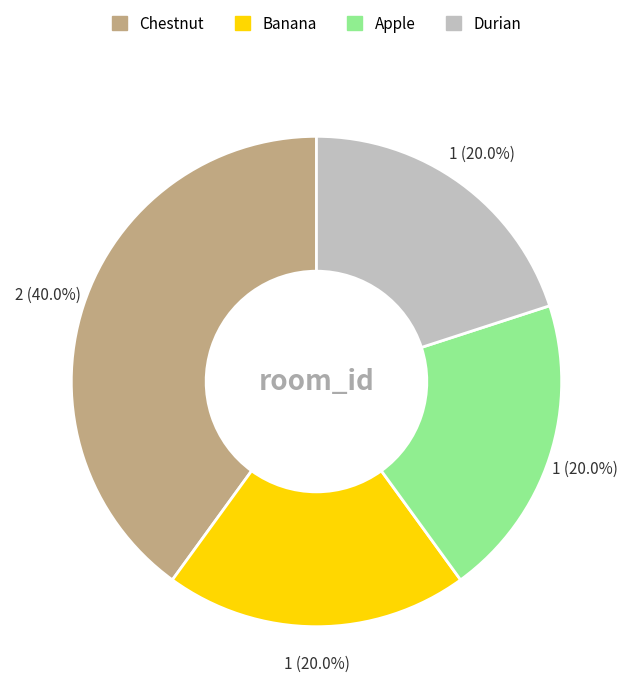

Does Apple account for over 50% of the chart?

No